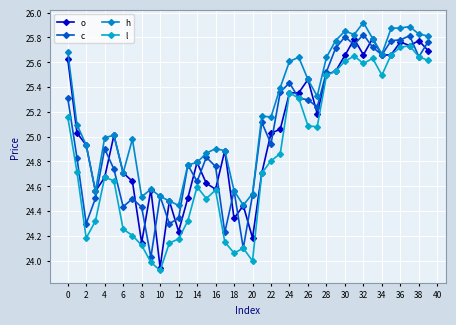

Count the number of categories in the chart.

40